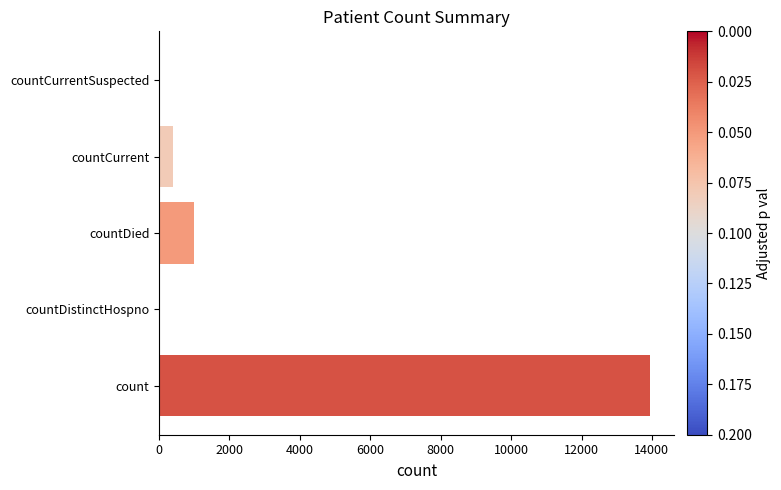

What is the change in value from countCurrent to countCurrentSuspected?

-388